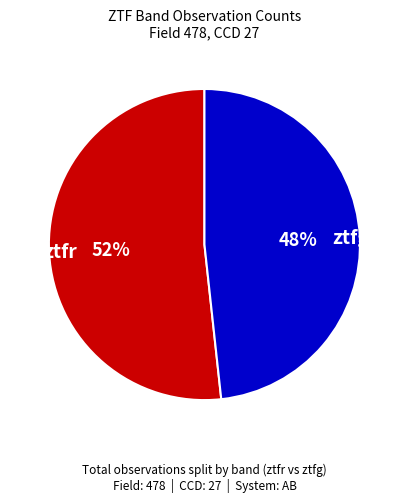

Is there any slice that represents more than half of the pie?

Yes